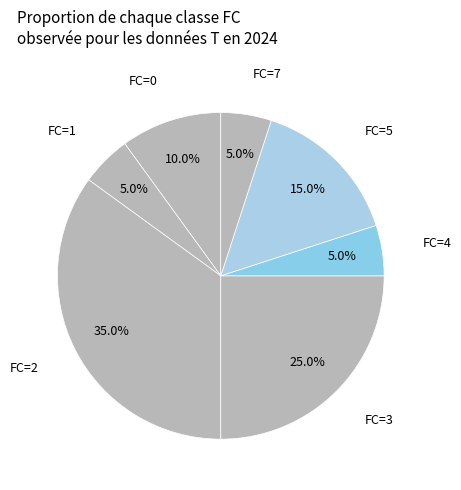

Do FC=0 and FC=7 together represent more than half of the pie?

No